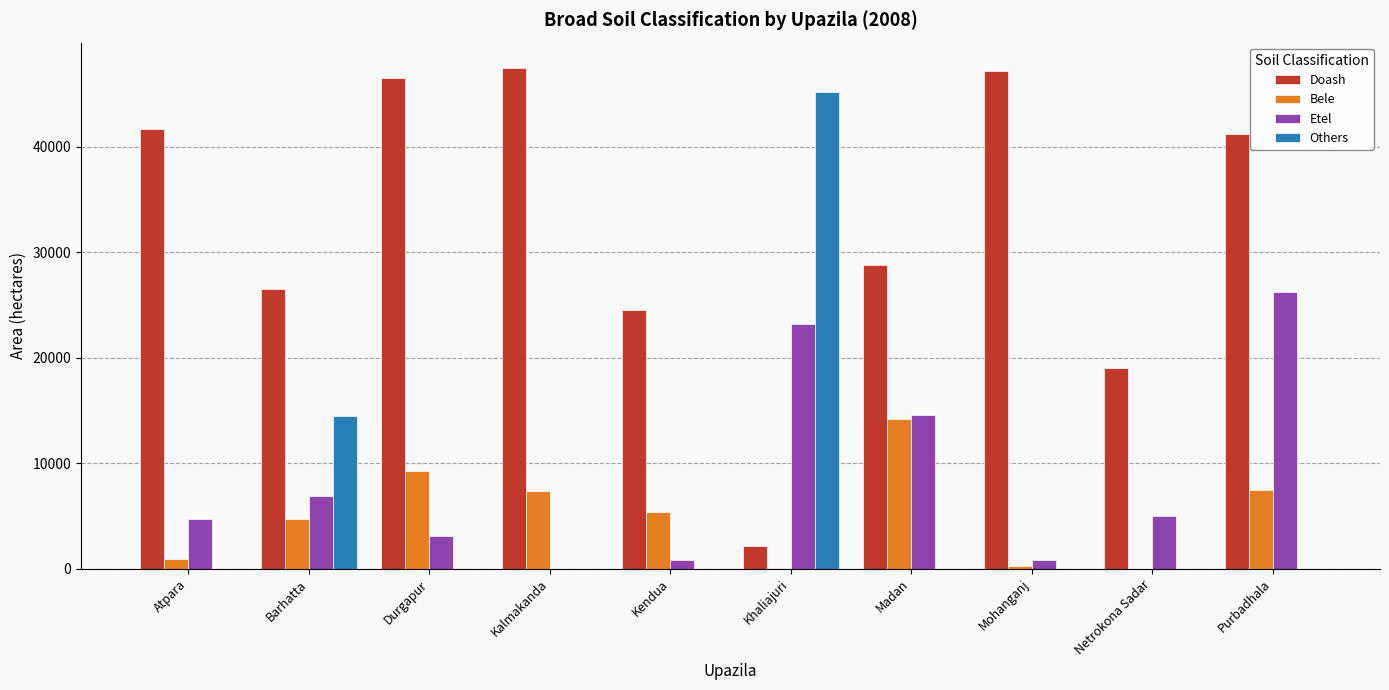

What are all the series names shown in the legend?

Doash, Bele, Etel, Others